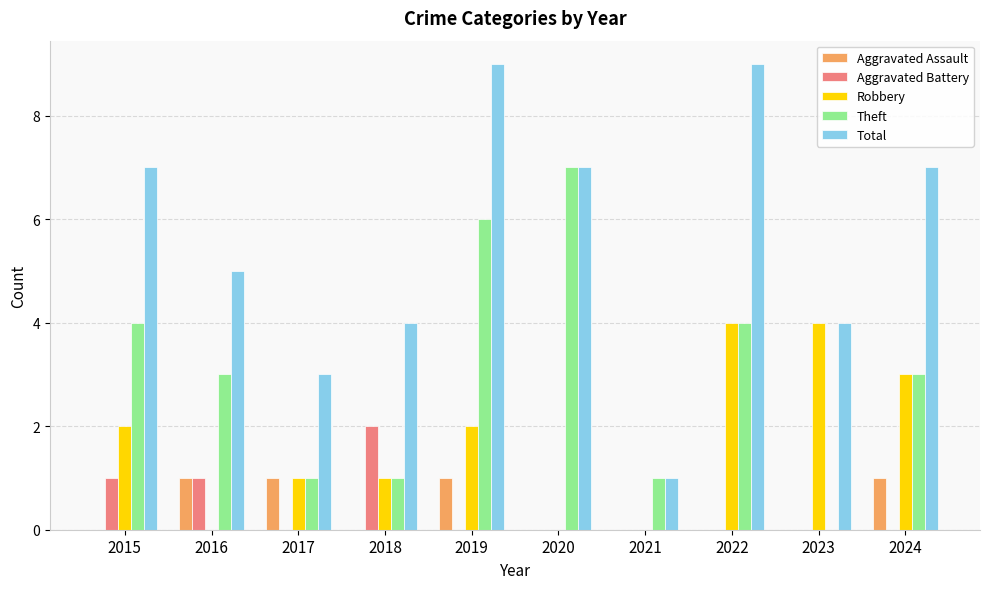

The value of Total at 2023 is 6. True or false?

False